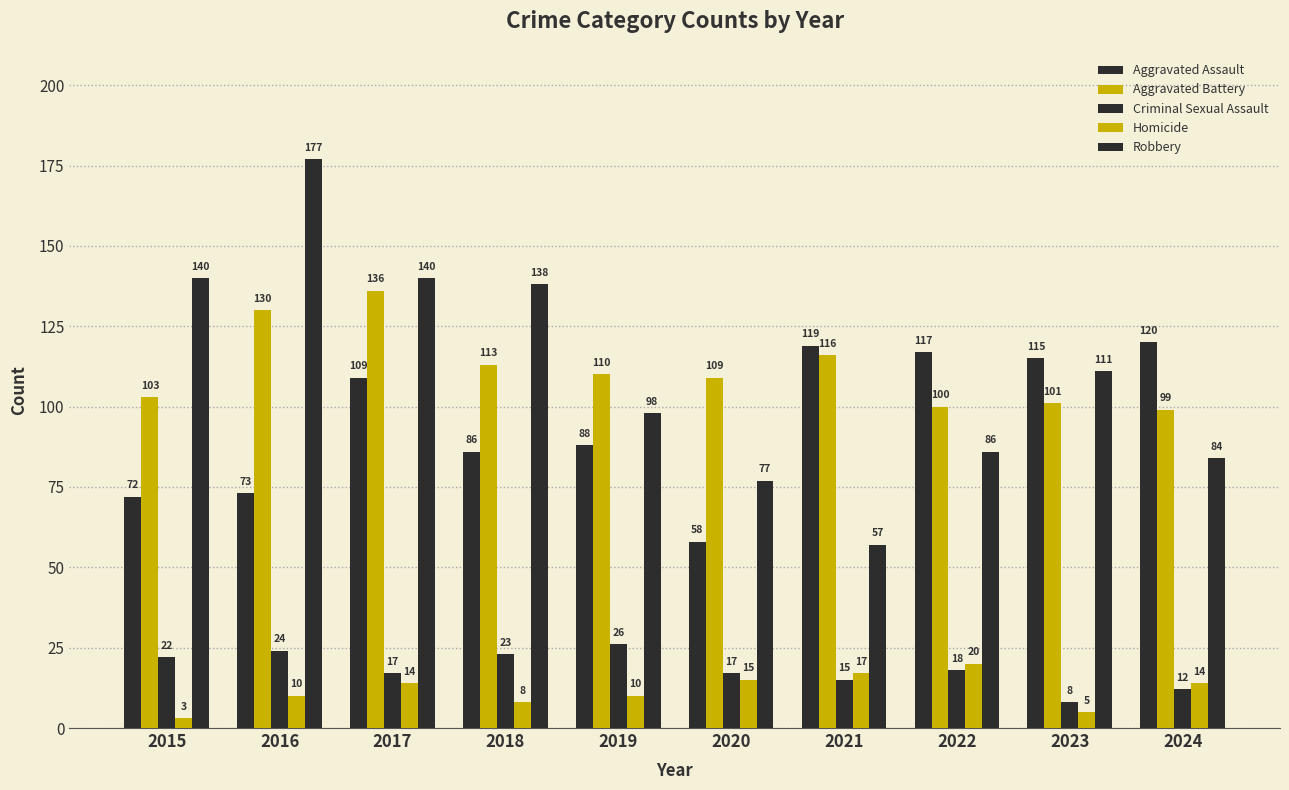

The Aggravated Battery series shows 164 at 2023. True or false?

False